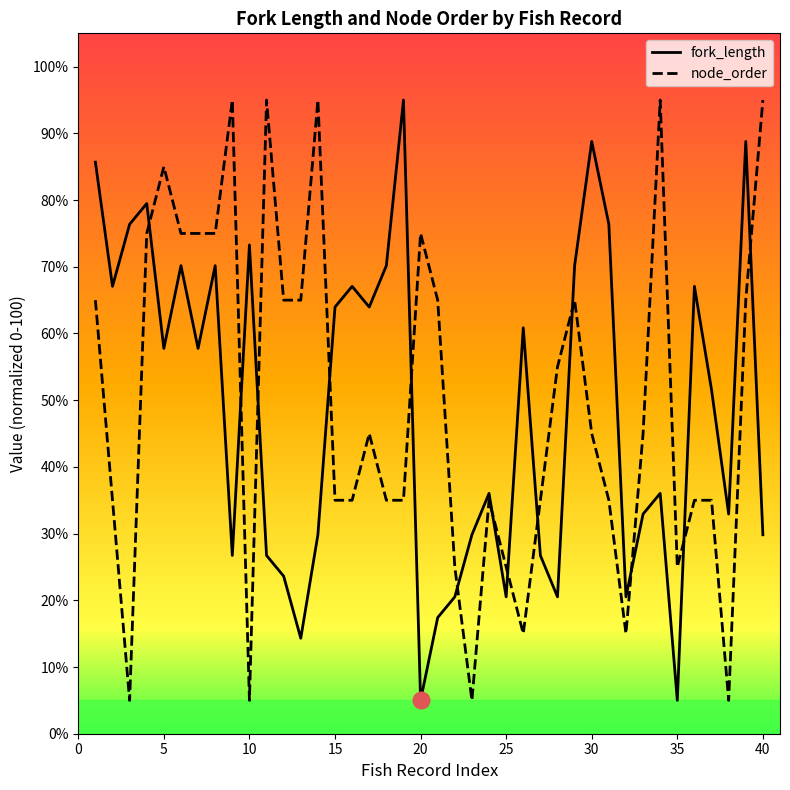

Reading left to right, extract all data points from this chart.

fork_length: 85.7	67.1	76.4	79.5	57.8	70.2	57.8	70.2	26.7	73.3	26.7	23.6	14.3	29.8	64.0	67.1	64.0	70.2	95.0	5.0	17.4	20.5	29.8	36.0	20.5	60.9	26.7	20.5	70.2	88.8	76.4	20.5	32.9	36.0	5.0	67.1	51.6	32.9	88.8	29.8
node_order: 65.0	35.0	5.0	75.0	85.0	75.0	75.0	75.0	95.0	5.0	95.0	65.0	65.0	95.0	35.0	35.0	45.0	35.0	35.0	75.0	65.0	25.0	5.0	35.0	25.0	15.0	35.0	55.0	65.0	45.0	35.0	15.0	45.0	95.0	25.0	35.0	35.0	5.0	65.0	95.0